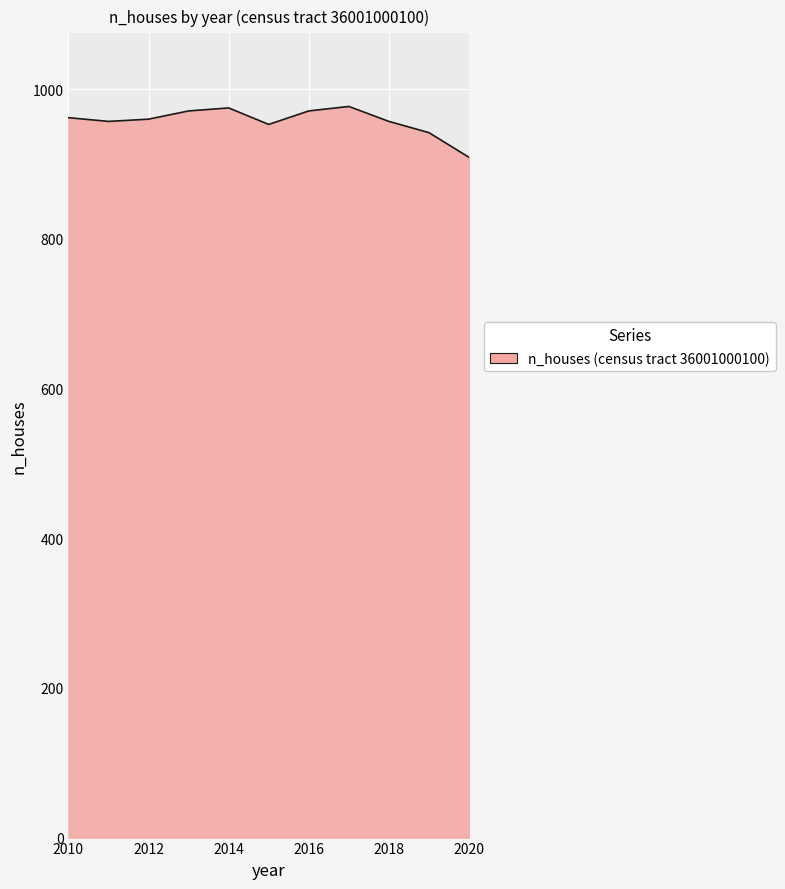

What is the difference between the maximum and minimum values?

68